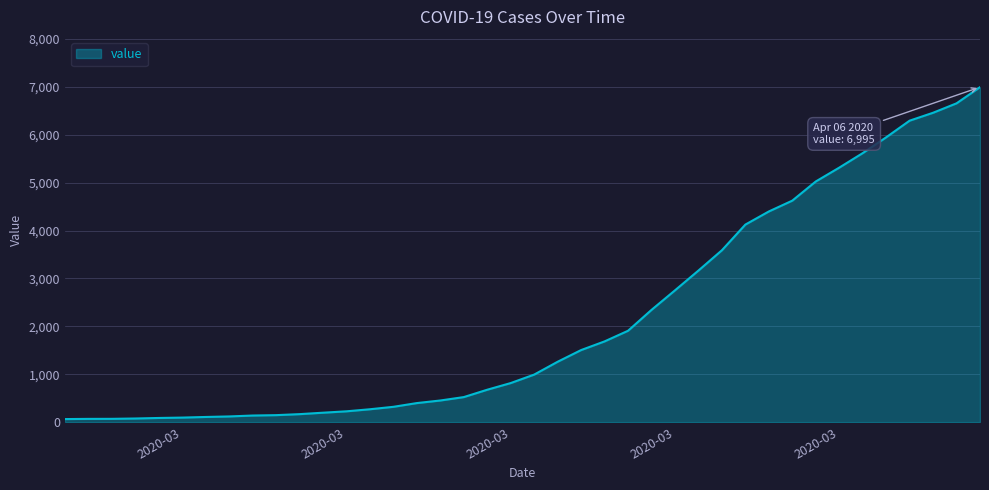

What is the difference between the maximum and minimum values?

6931